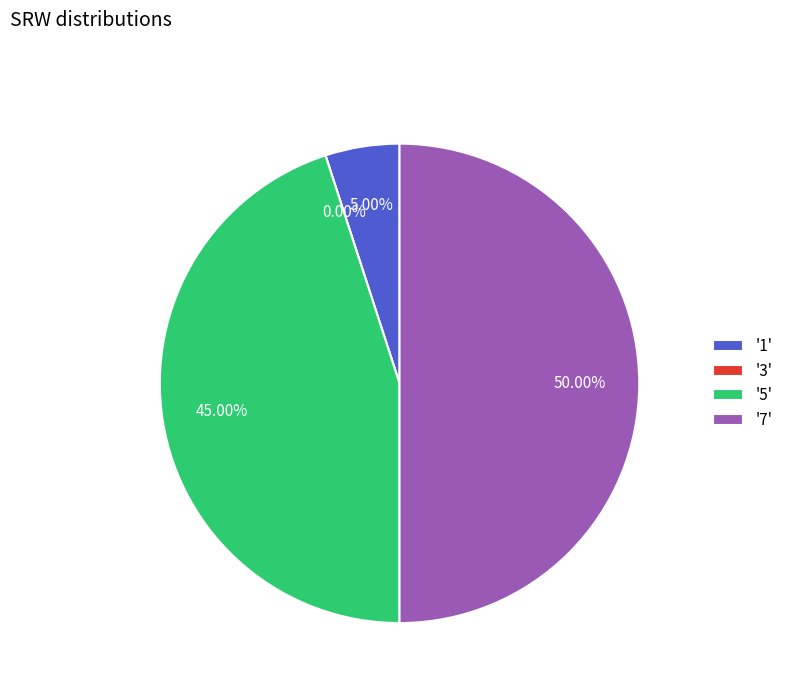

To the nearest percent, what portion does 7 represent?

50%